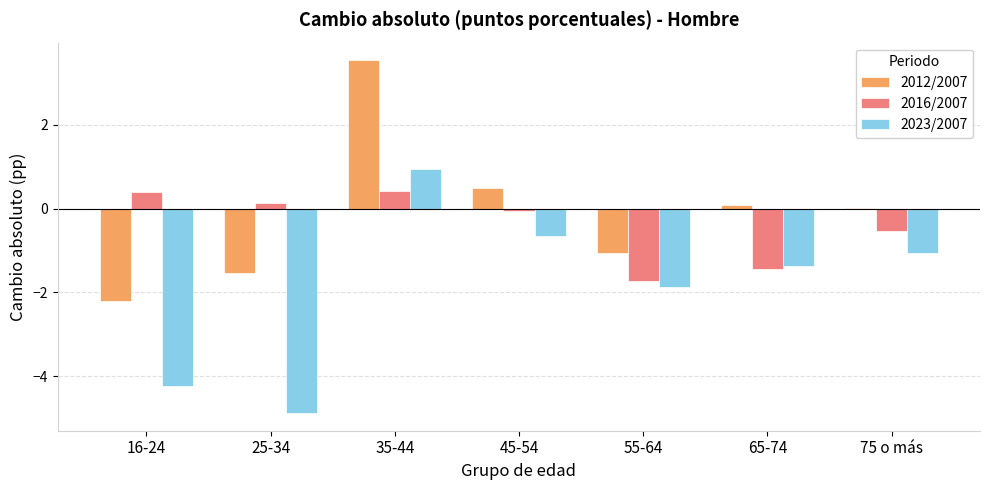

At which label does 2023/2007 reach its peak?

35-44